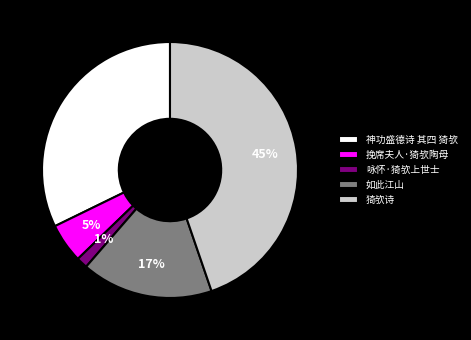

What percentage is the 猗欤诗 slice, to the nearest percent?

45%